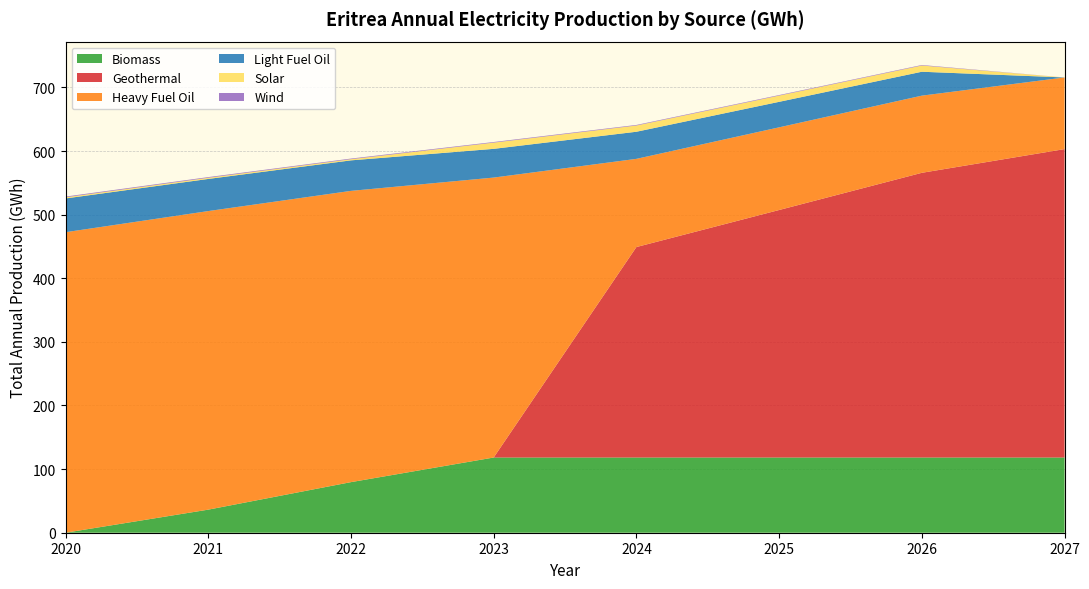

Reading left to right, transcribe all the data shown in this chart.

Biomass: 0.0	36.3	79.5	118.2	118.2	118.2	118.2	118.2
Geothermal: 0.0	0.0	0.0	0.0	330.9	389.1	447.6	484.8
Heavy Fuel Oil: 472.4	469.4	457.9	440.1	138.6	130.0	121.3	112.6
Light Fuel Oil: 53.1	50.5	48.0	45.1	42.6	40.1	37.6	0.0
Solar: 1.8	1.8	1.8	9.8	9.8	9.8	9.8	0.0
Wind: 1.2	1.1	1.0	1.0	0.9	0.9	0.8	0.0